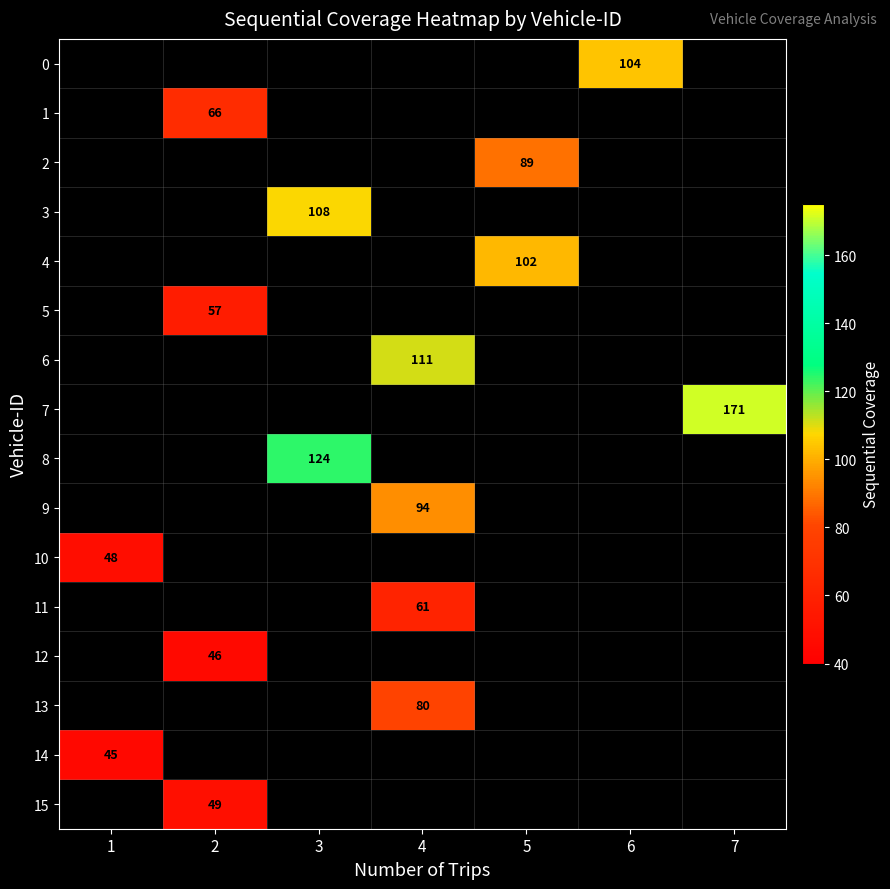

What is the smallest value displayed?

45.0